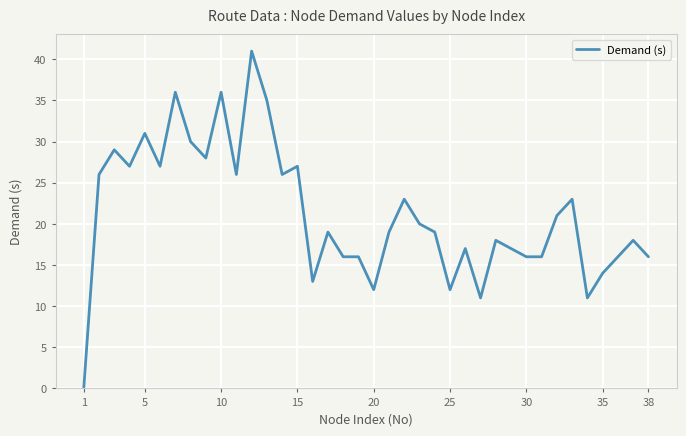

The value at 1 is 14. True or false?

False